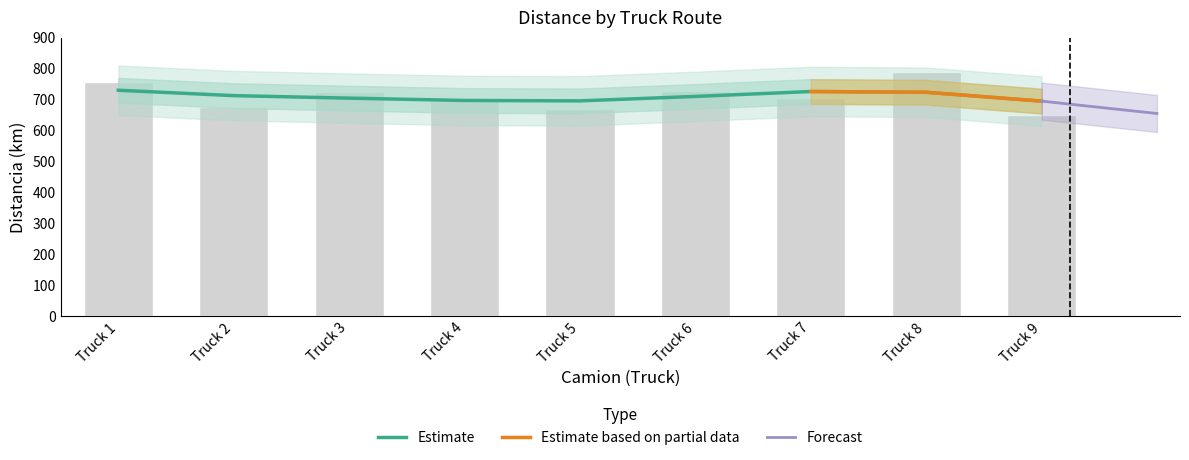

The chart shows a value of 677.5 at Truck 2. True or false?

True